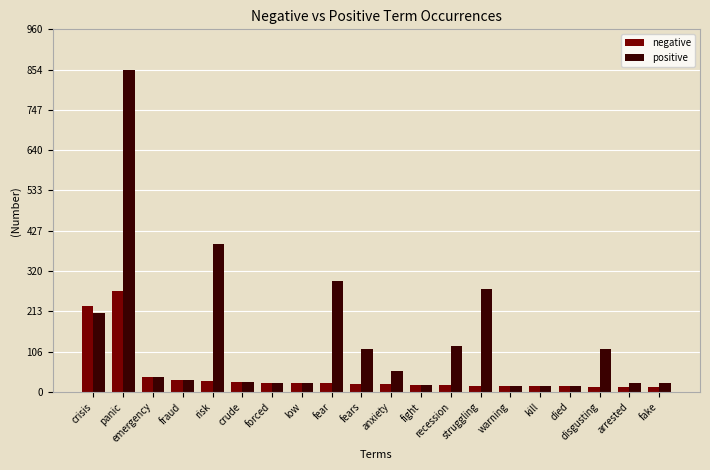

At which label does negative reach its peak?

panic